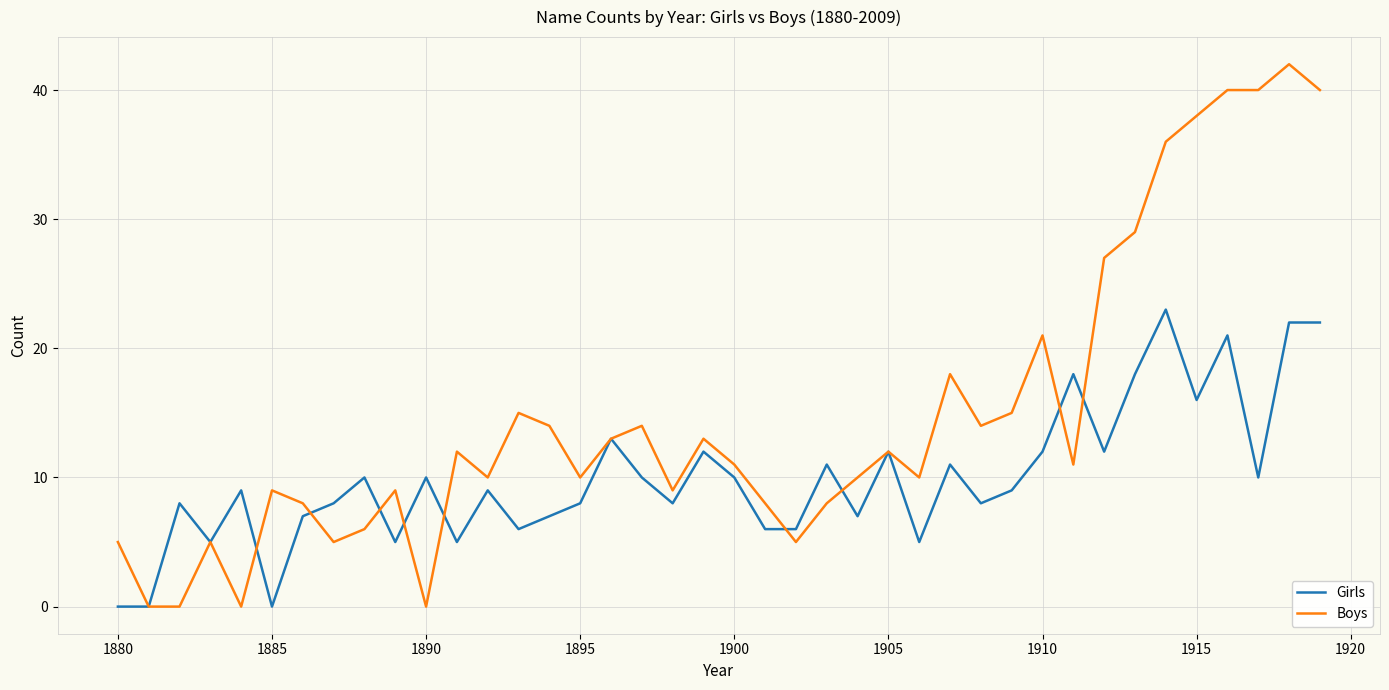

Which series has the largest total across all categories?

Boys